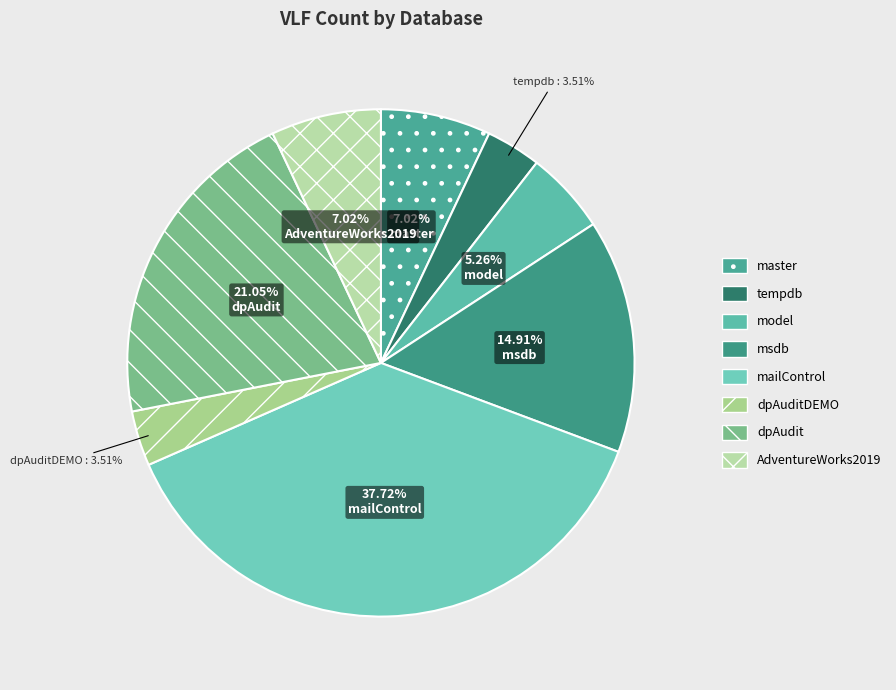

What portion of the pie excludes AdventureWorks2019?

93.0%